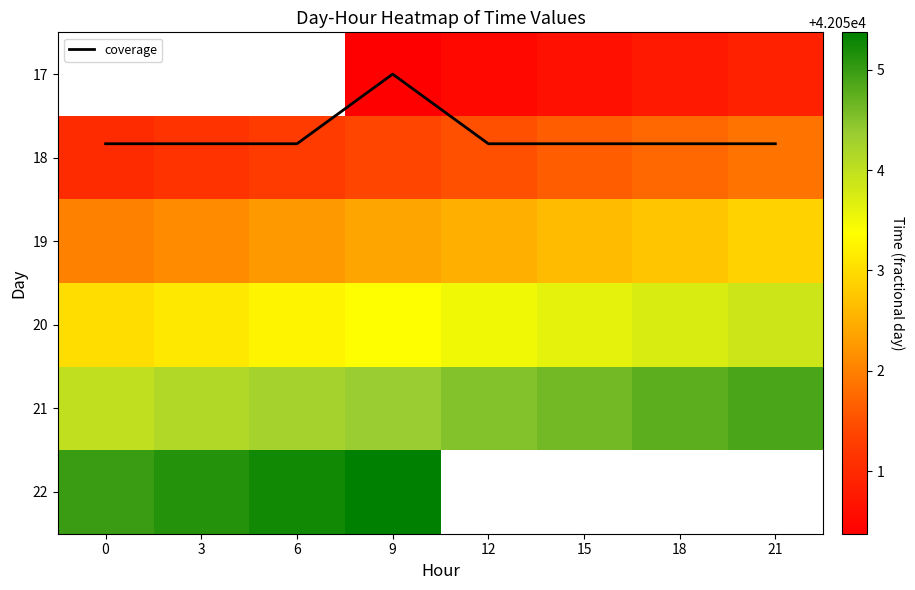

How many positive values does the 22 series have?

4